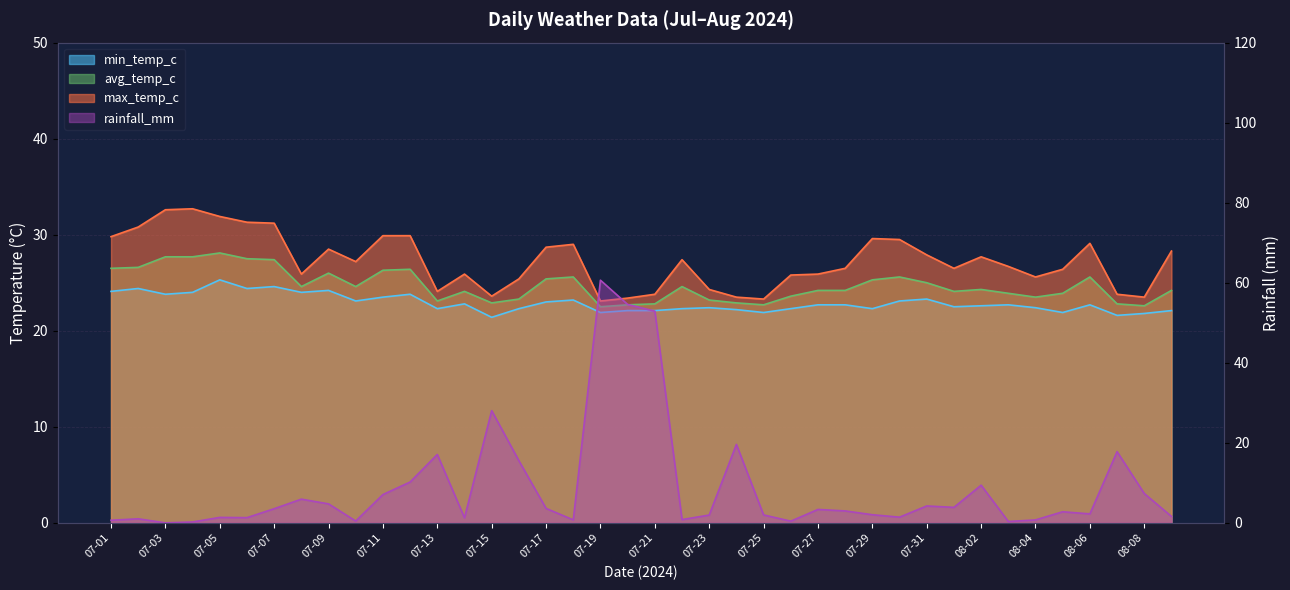

What are all the series names shown in the legend?

min_temp_c, avg_temp_c, max_temp_c, rainfall_mm